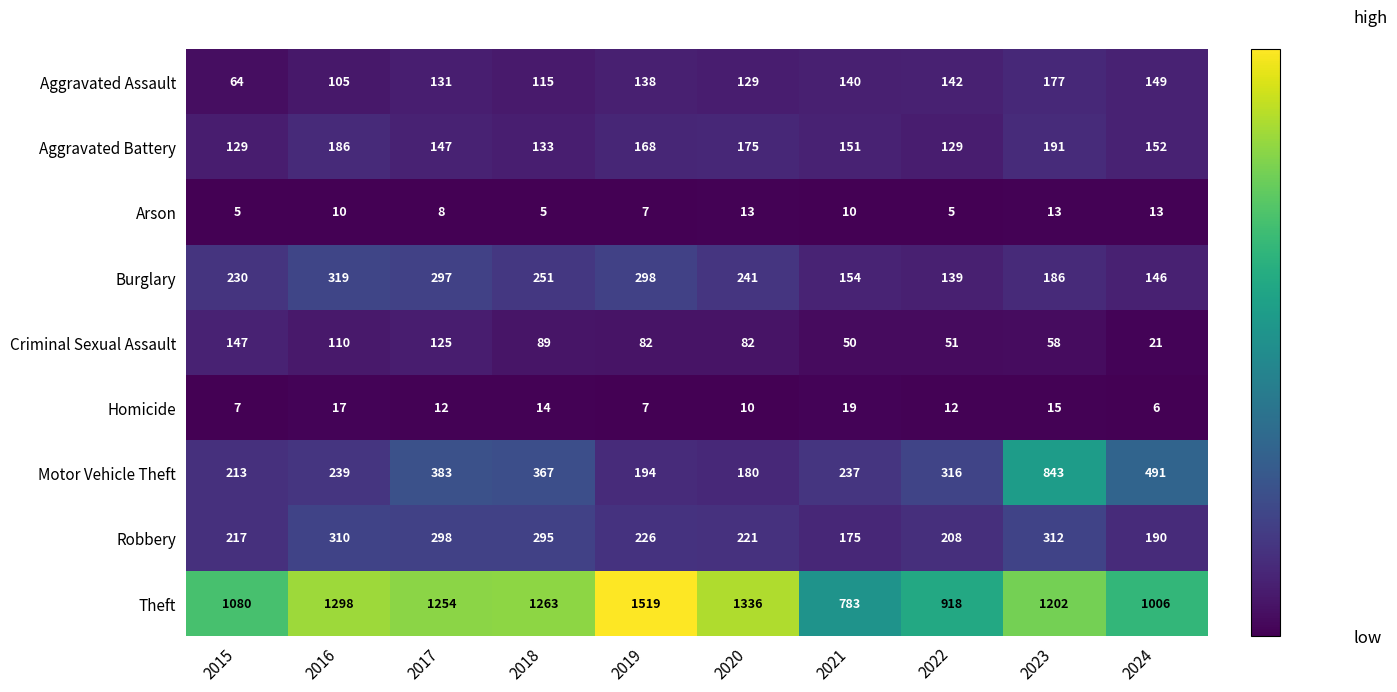

What value does the Aggravated Assault series have at 2019?

138